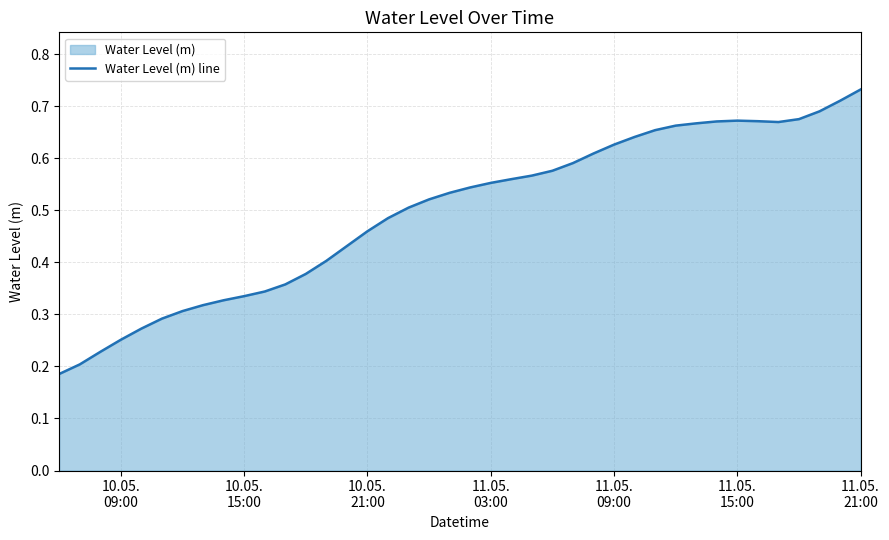

True or false: the data shows 0.1 at 10.05.
09:00.

False